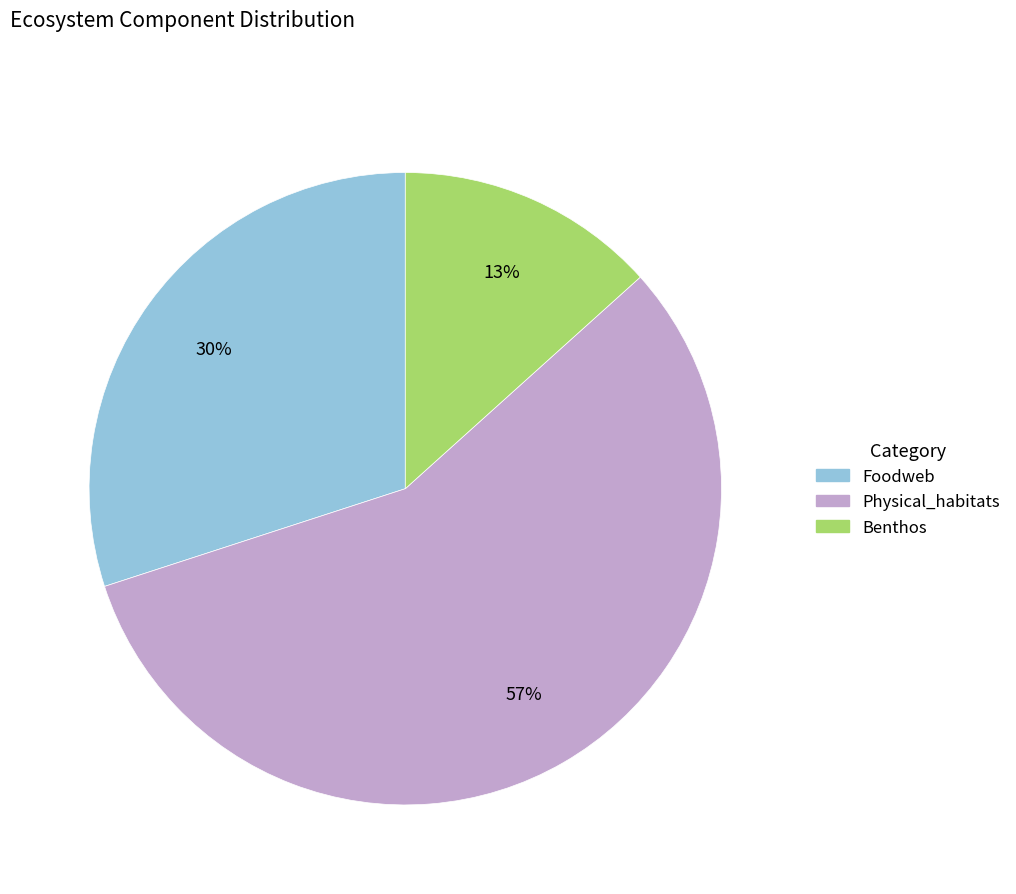

Does any single category account for the majority?

Yes